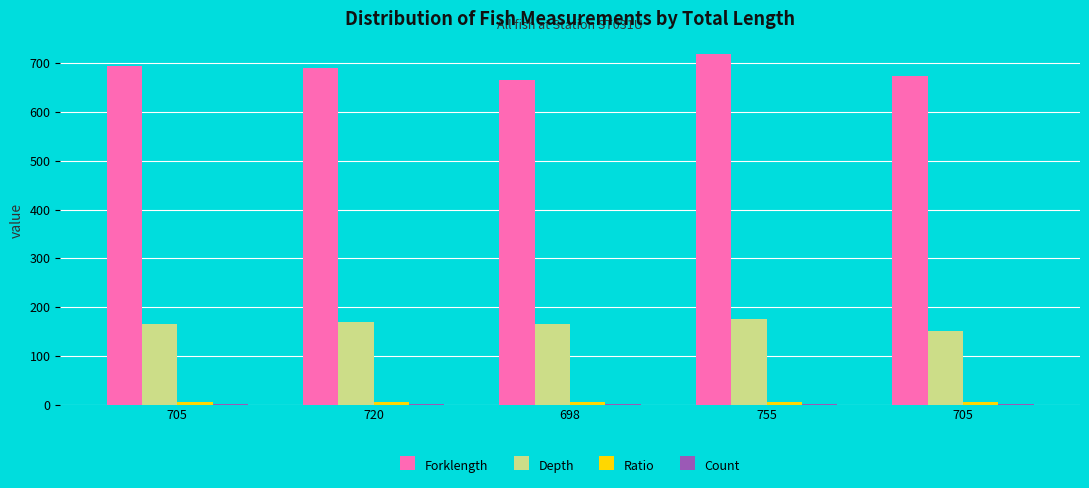

What is the smallest value displayed?

1.0